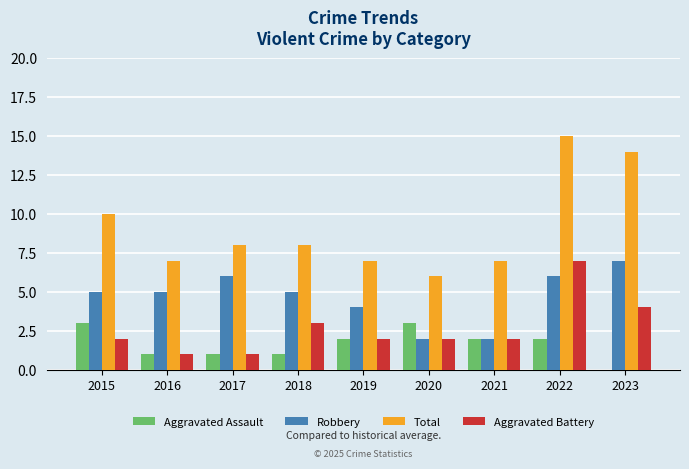

Reading left to right, list all the values displayed in this chart.

Aggravated Assault: 3	1	1	1	2	3	2	2	0
Robbery: 5	5	6	5	4	2	2	6	7
Total: 10	7	8	8	7	6	7	15	14
Aggravated Battery: 2	1	1	3	2	2	2	7	4